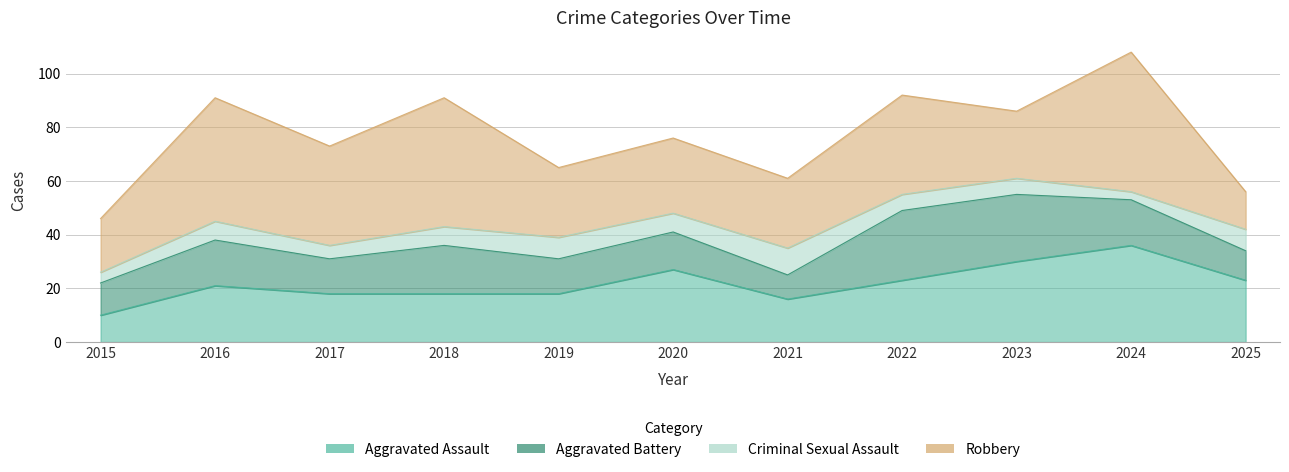

Count the number of data series in this chart.

4